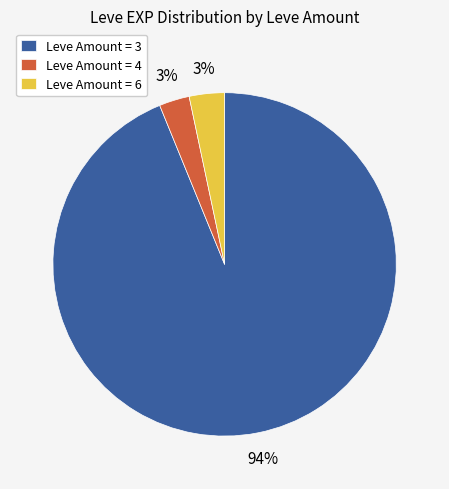

What is the largest slice in the pie chart?

Leve Amount = 3